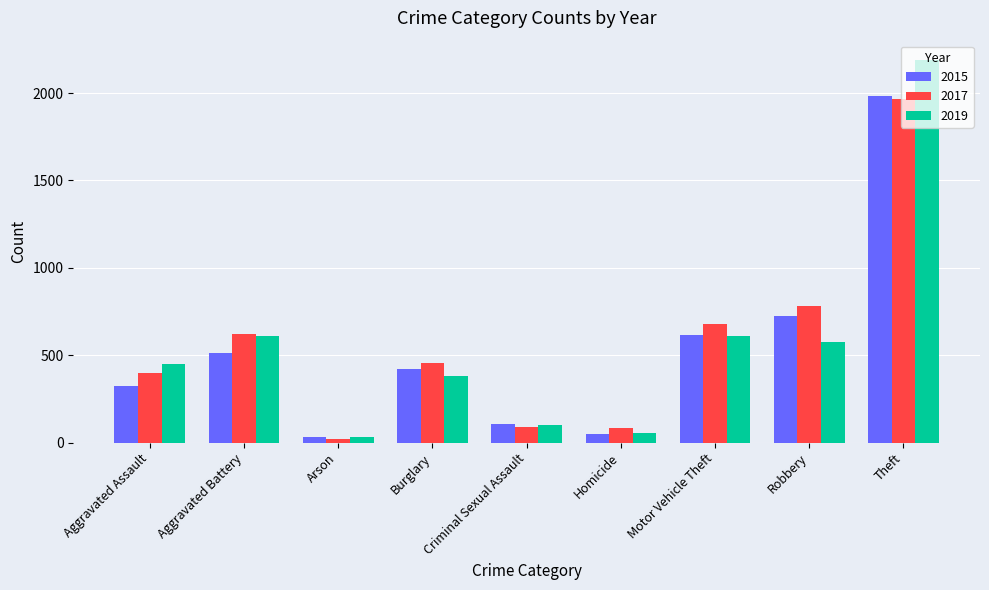

What is the maximum value shown in the chart?

2190